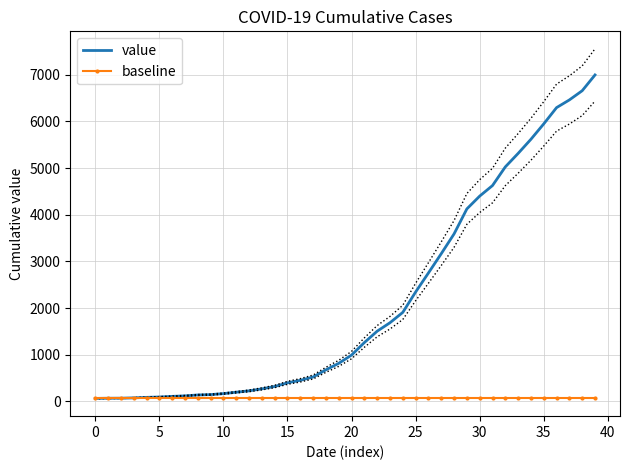

Which series has the widest spread of values?

value